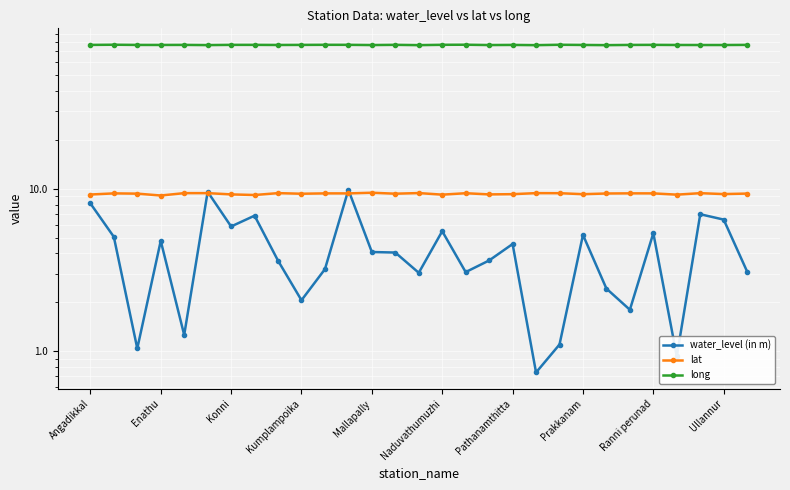

What is the approximate value of long at Naduvathumuzhi?

76.6